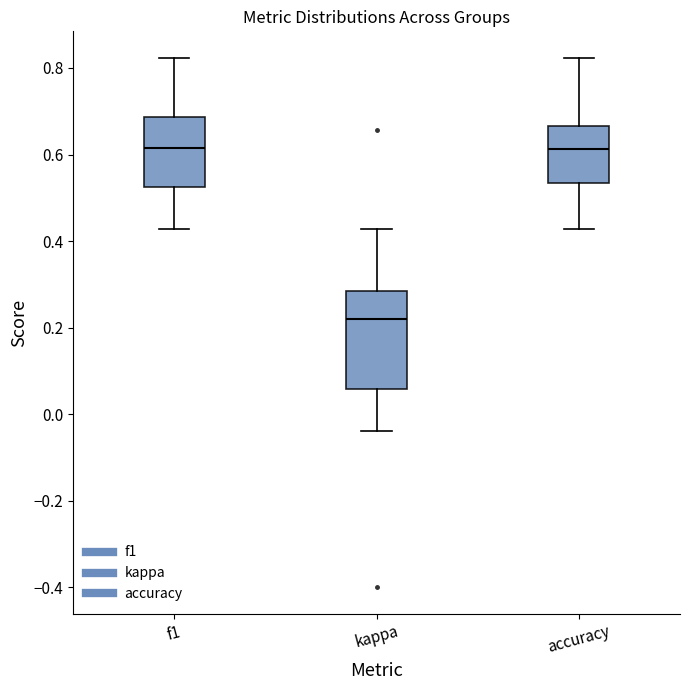

Which box is the tallest, from its lower edge to its upper edge?

kappa